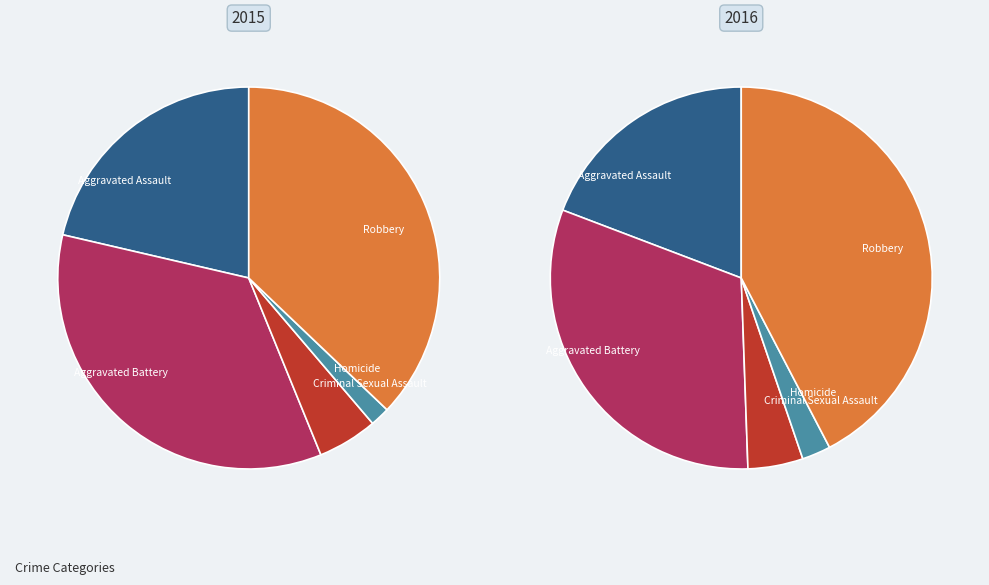

Which category has the smallest portion of the pie?

Homicide